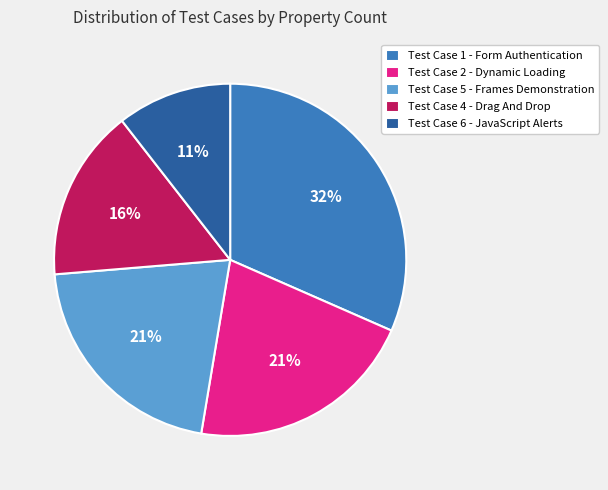

What is the ratio of the value at Test Case 6 - JavaScript Alerts to the value at Test Case 1 - Form Authentication?

0.3